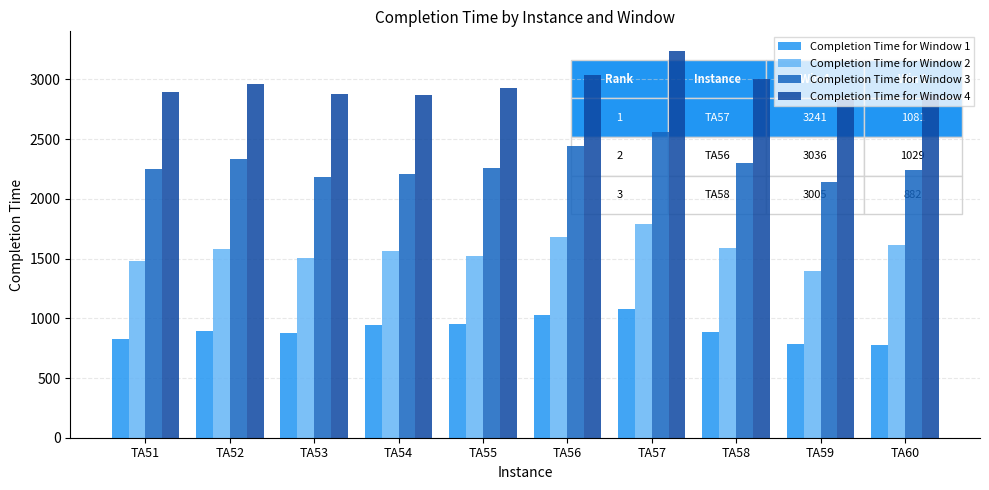

How many bars are there in each group?

4